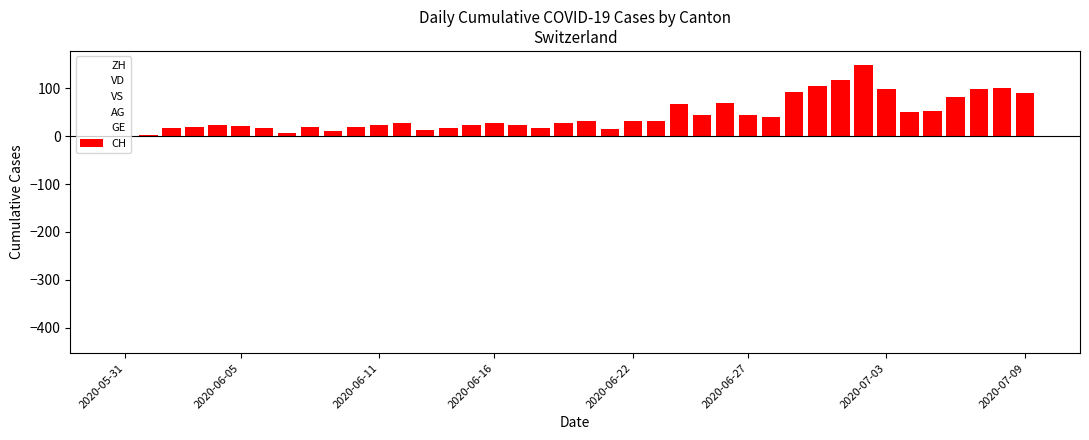

How many bars are there in total?

240